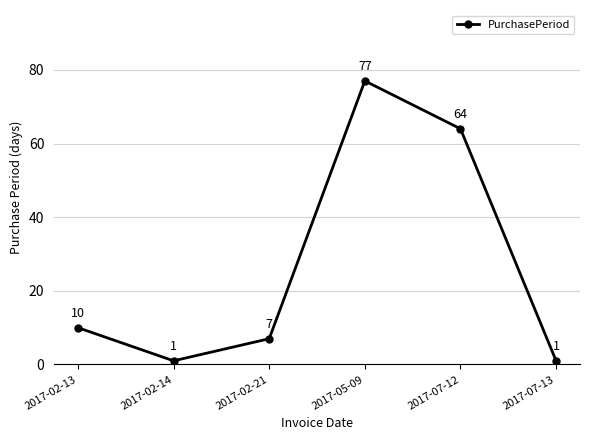

What is the ratio of the value at 2017-05-09 to the value at 2017-07-13?

77.0